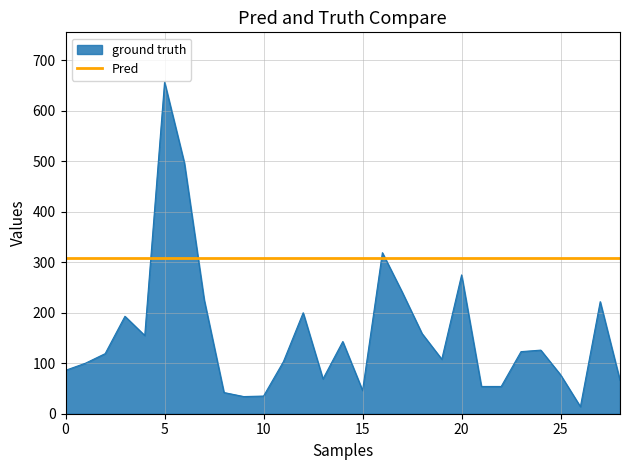

How many lines are shown in the chart?

2